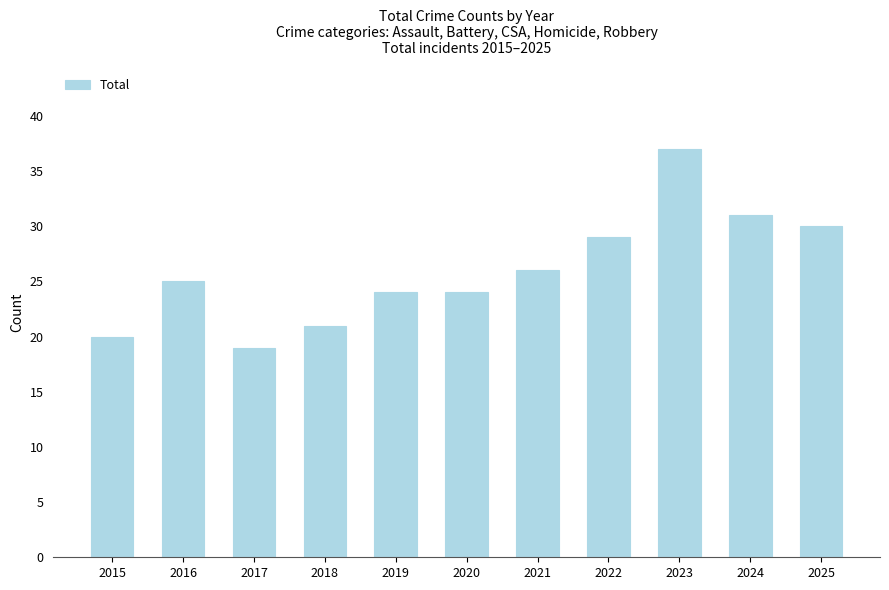

What is the maximum value shown in the chart?

37